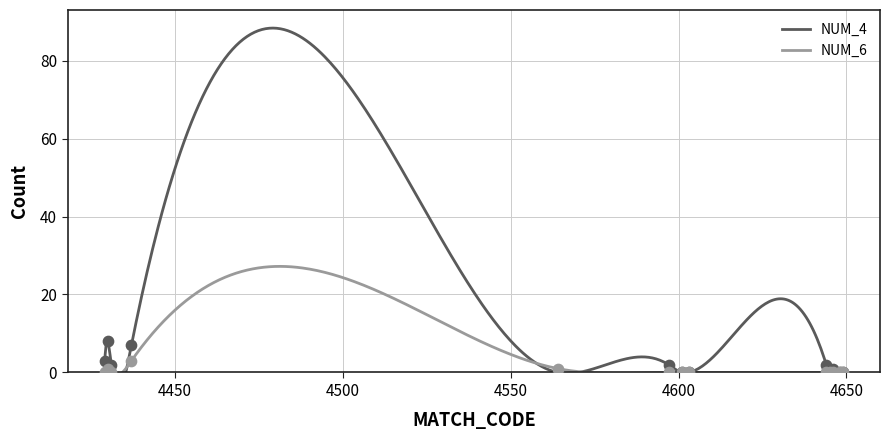

Is the value of NUM_4 at 4437 greater than the value of NUM_6 at 4648?

Yes